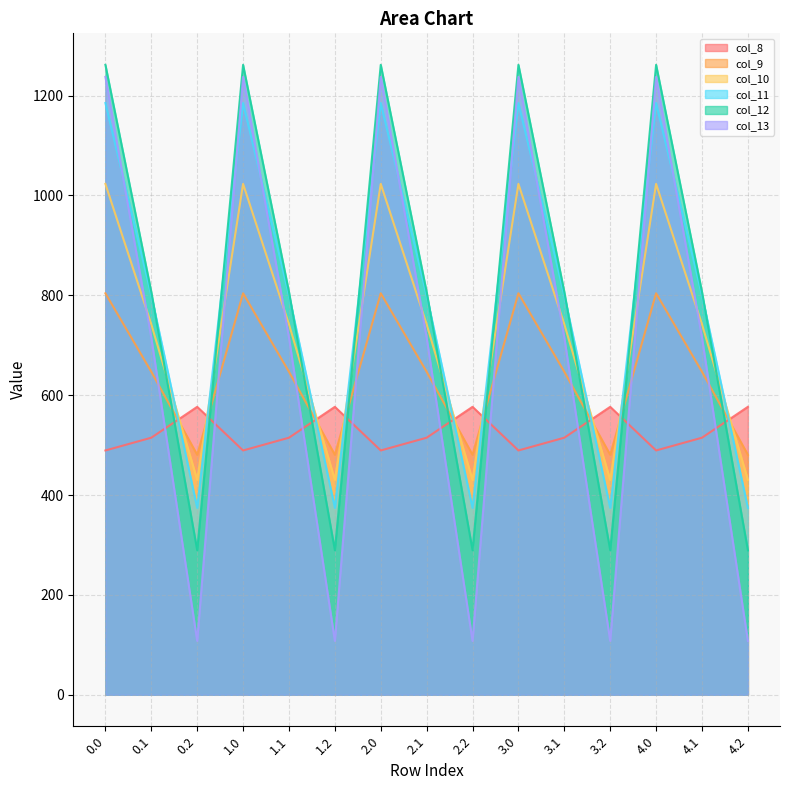

What is the label of the 7th point from the right?

2.2